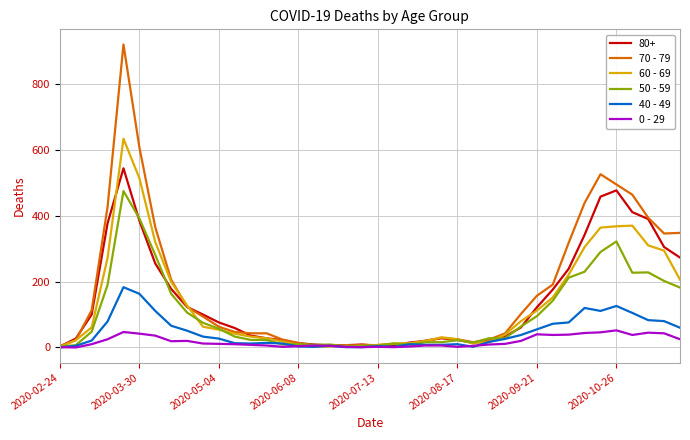

At how many categories does at least one series exceed 689?

1